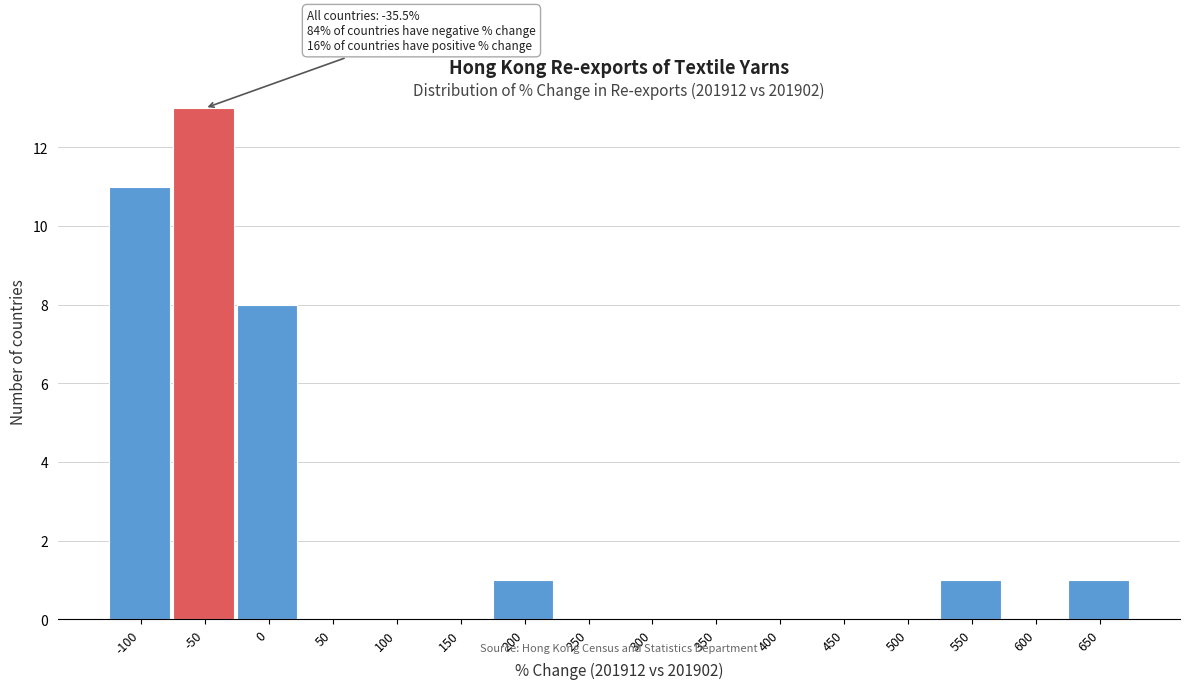

Reading left to right, what are all the values shown in this chart?

-100=11	-50=13	0=8	50=0	100=0	150=0	200=1	250=0	300=0	350=0	400=0	450=0	500=0	550=1	600=0	650=1